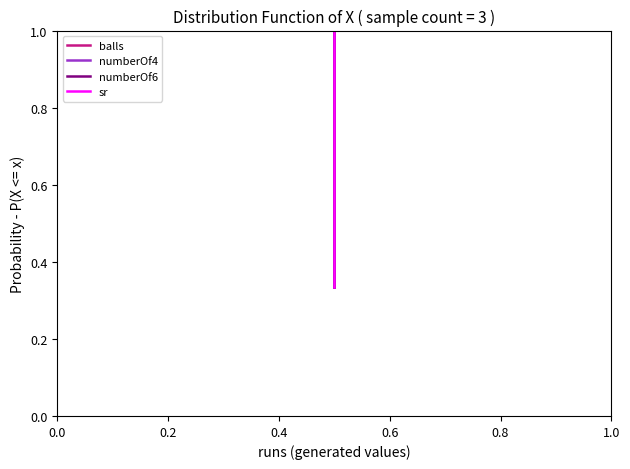

Which has a higher value, 0.4 or 0.0?

0.4